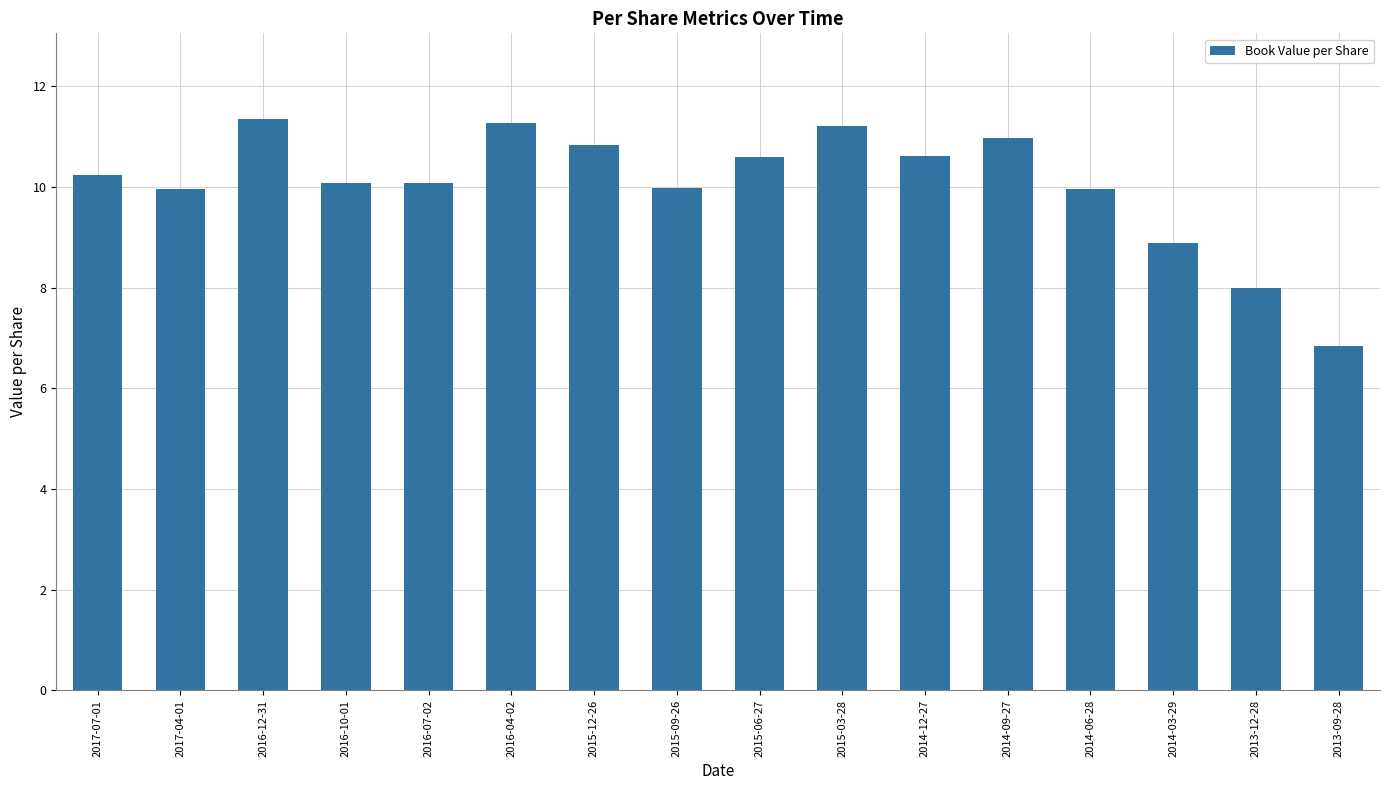

What is the maximum value shown in the chart?

11.4